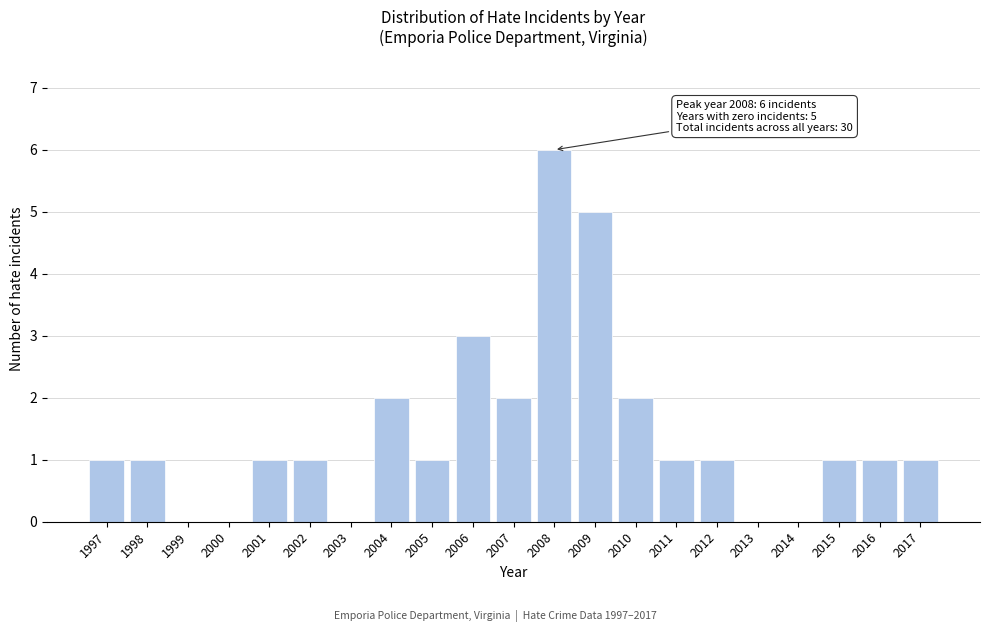

Reading left to right, what are all the values shown in this chart?

1997=1	1998=1	1999=0	2000=0	2001=1	2002=1	2003=0	2004=2	2005=1	2006=3	2007=2	2008=6	2009=5	2010=2	2011=1	2012=1	2013=0	2014=0	2015=1	2016=1	2017=1